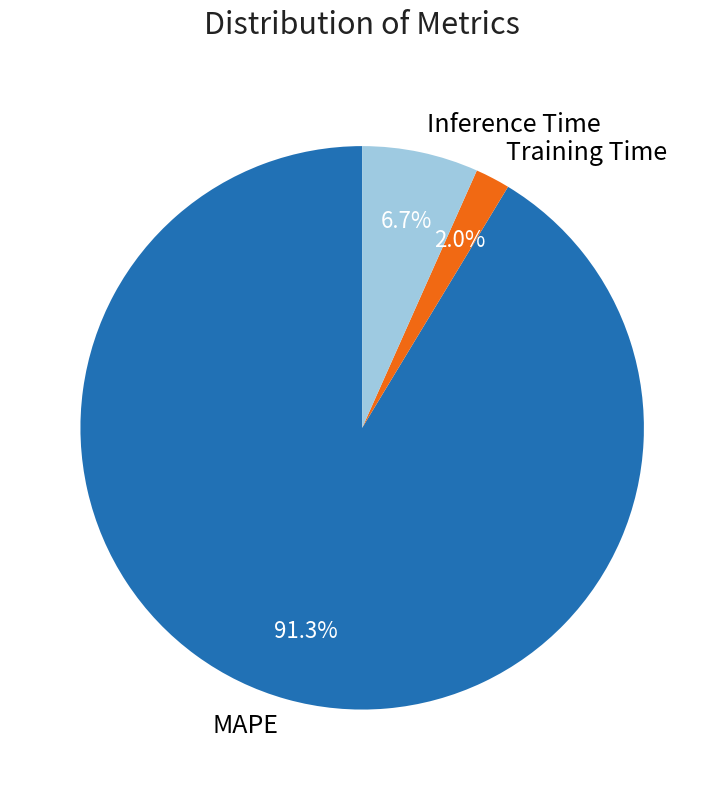

Between Inference Time and MAPE, which is larger?

MAPE